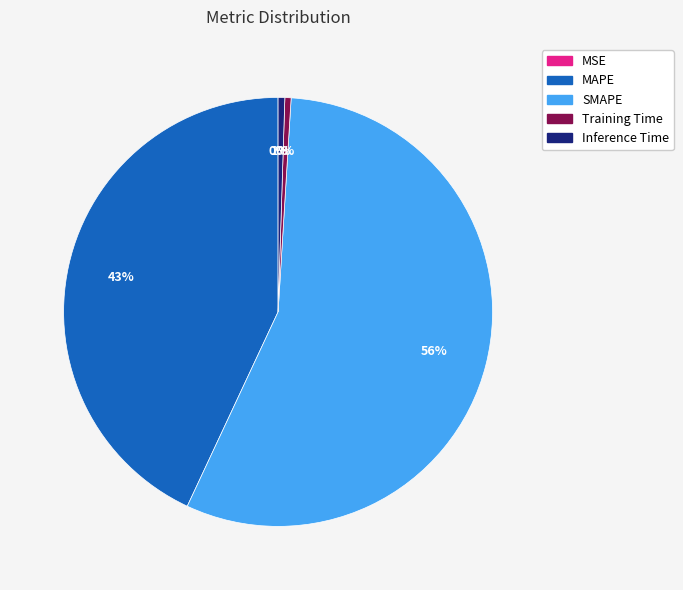

True or false: MAPE accounts for 49% of the total.

False